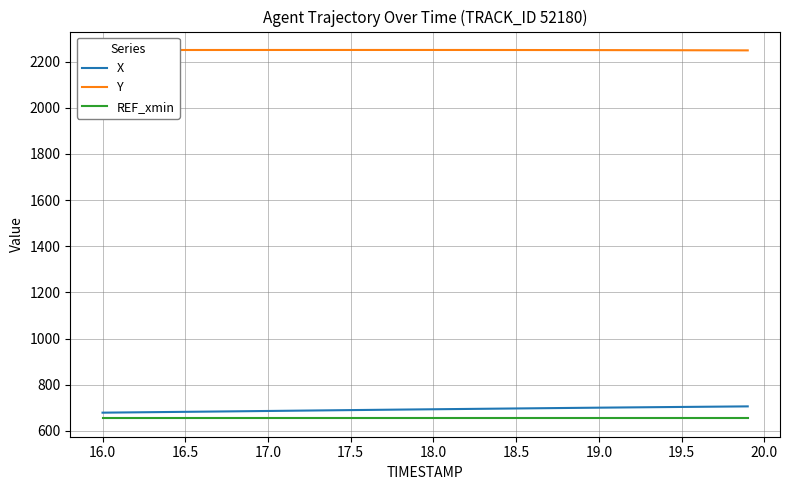

What is the highest value of the X series?

705.9